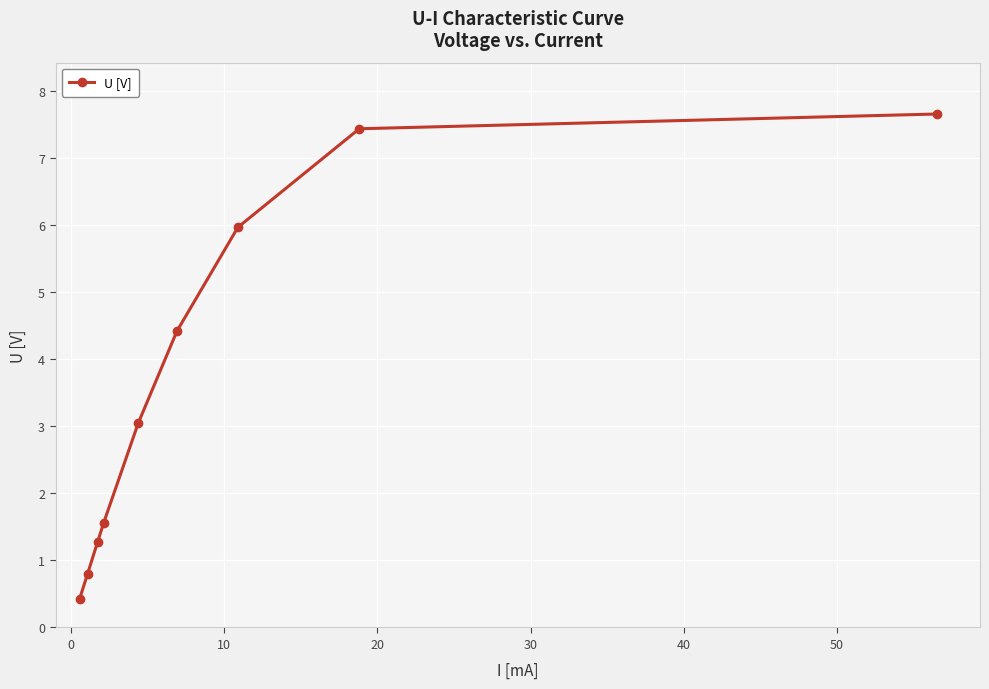

What is the value of the 2nd point from the left?

0.8